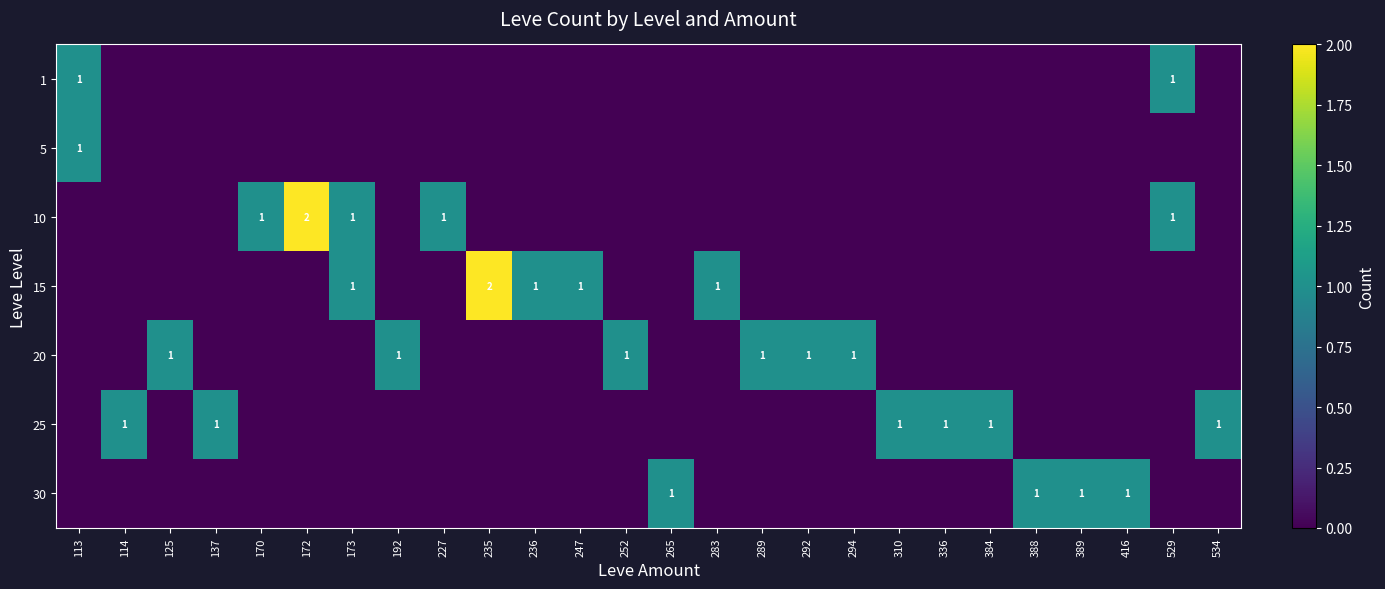

Is it true that 5 equals -1 at 389?

False